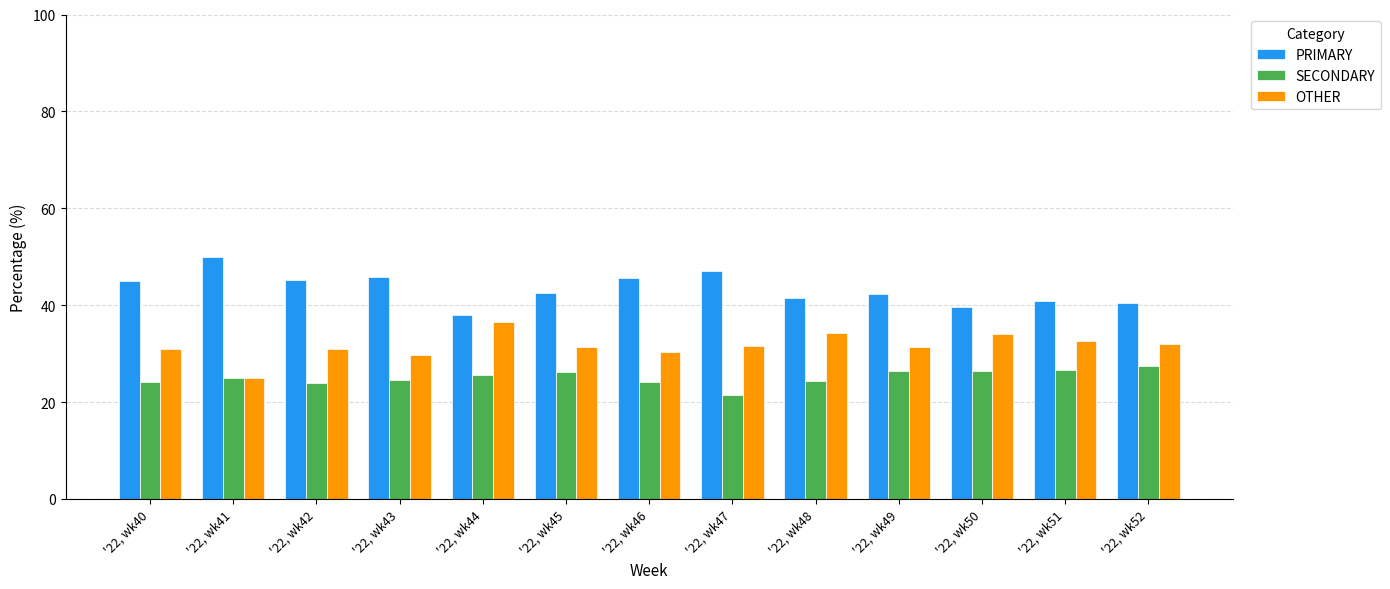

Which series changed the most between '22, wk42 and '22, wk44?

PRIMARY